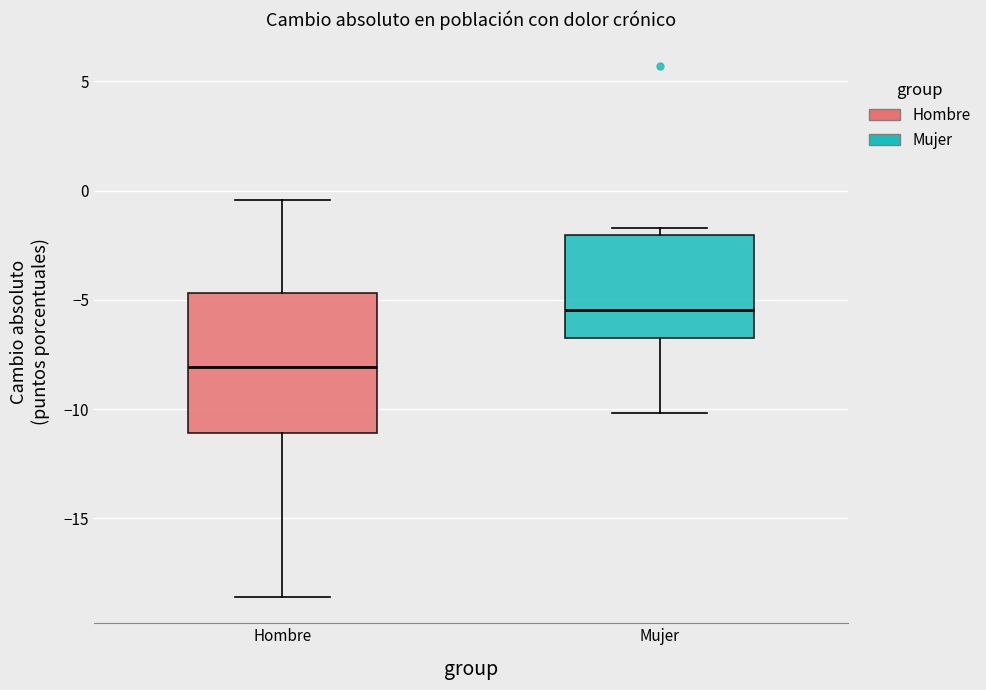

Comparing the boxes themselves (not the whiskers), which one is the tallest?

Hombre